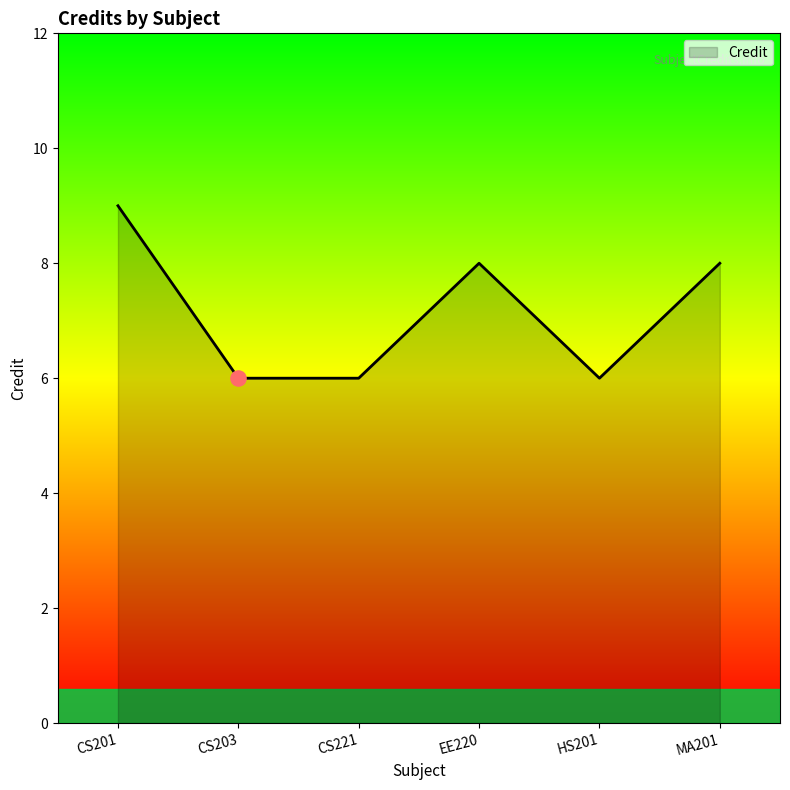

Between CS221 and EE220, which is larger?

EE220